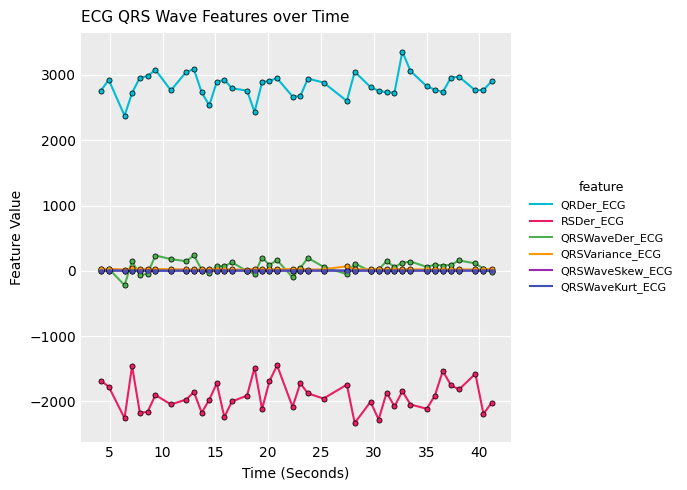

What is the smallest value displayed?

-2331.8